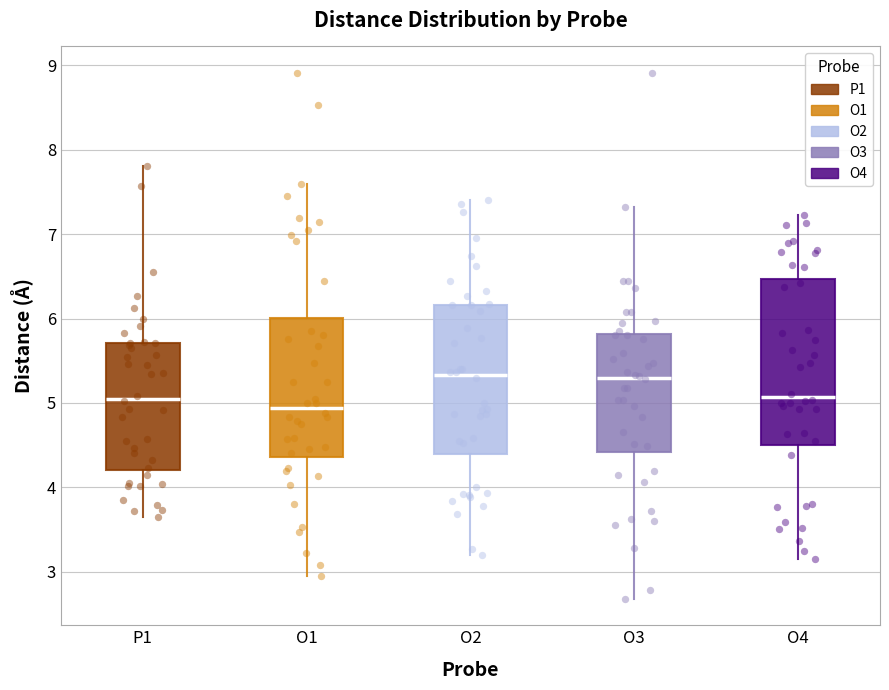

Comparing the boxes themselves (not the whiskers), which one is the tallest?

O4